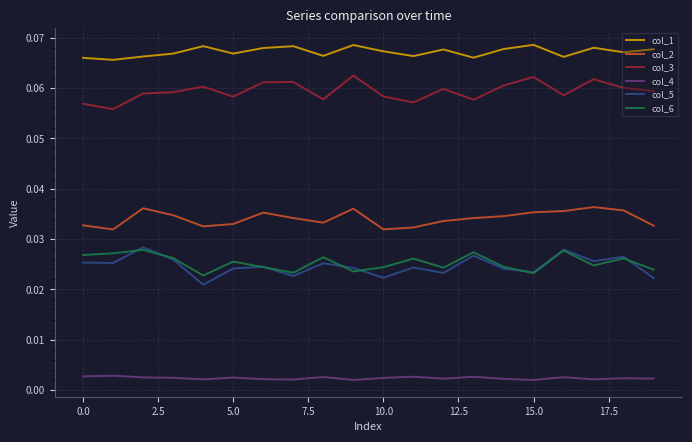

True or false: col_5 and col_2 intersect in this chart.

False